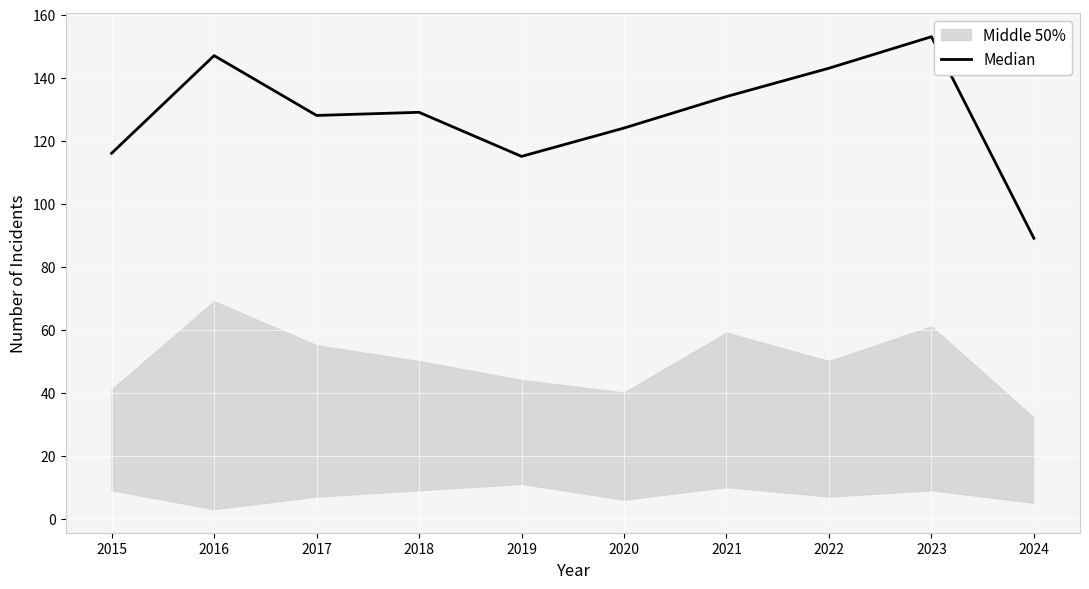

What is the difference between the maximum and minimum values?

64